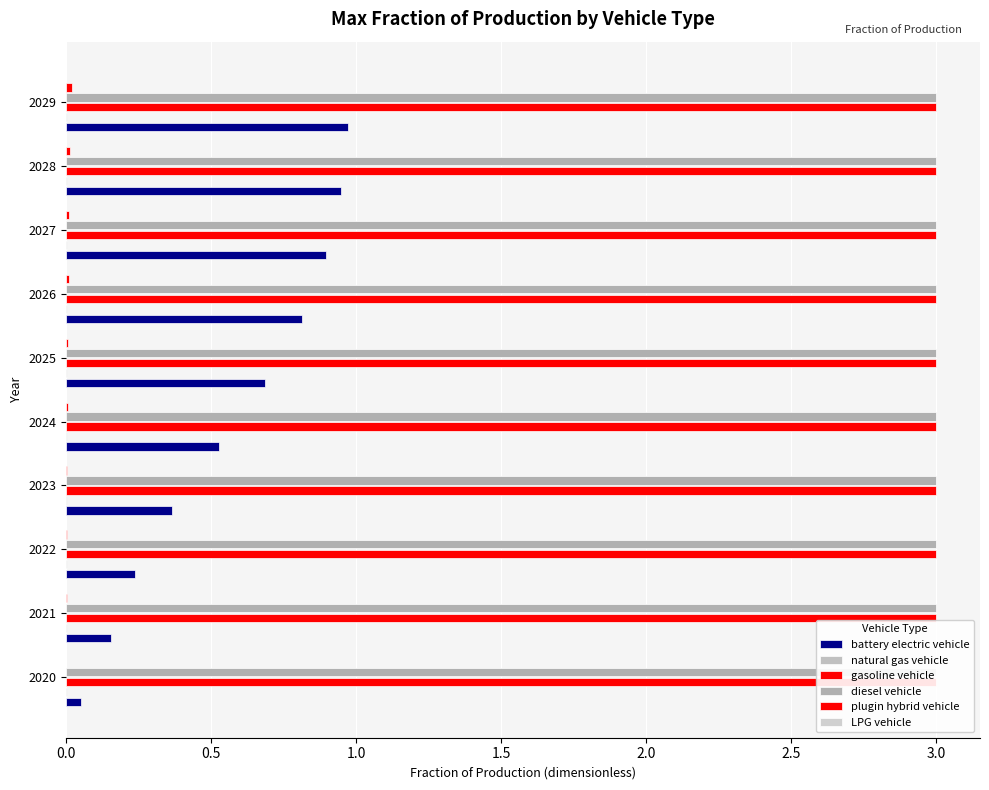

Which series changed the most between 2.0 and 3.0?

battery electric vehicle